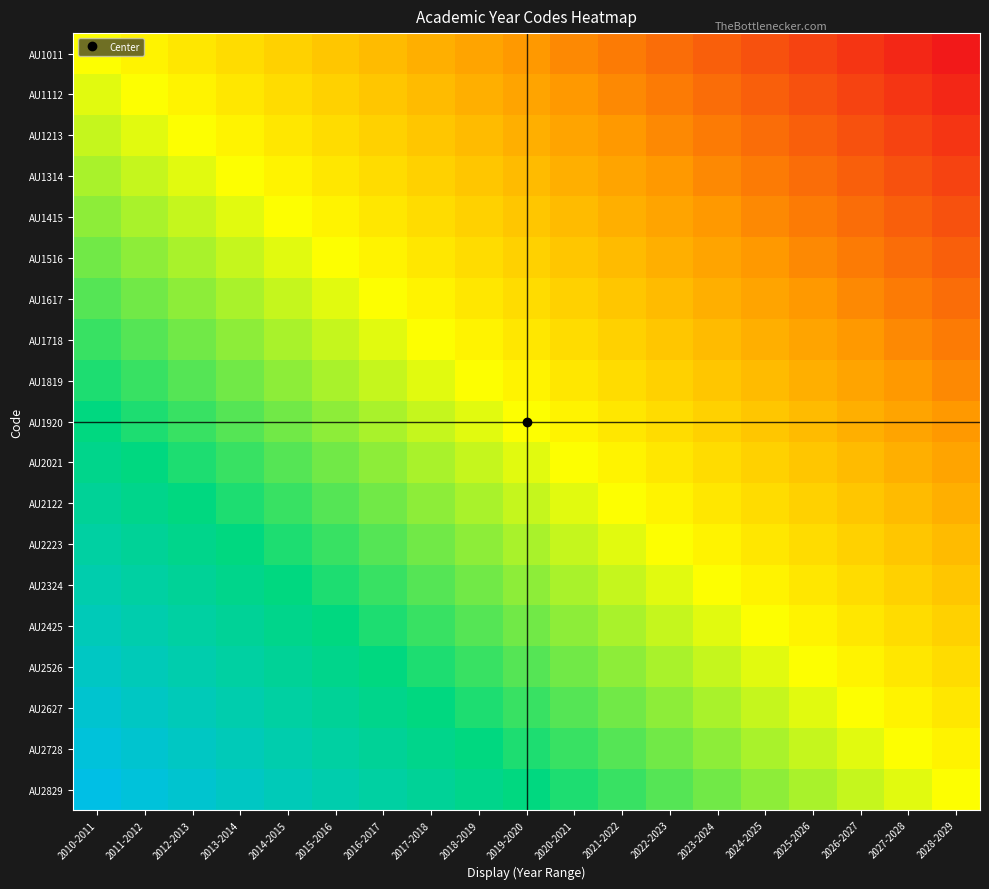

What is the difference between the highest and lowest values at 2012-2013?

1.0